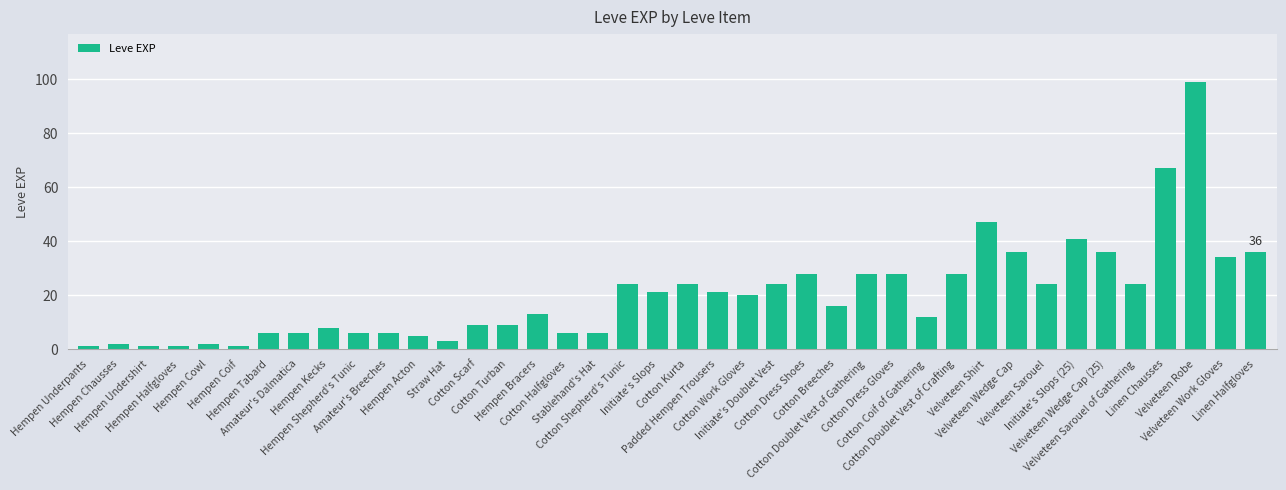

What is the label of the 25th bar from the right?

Hempen Bracers